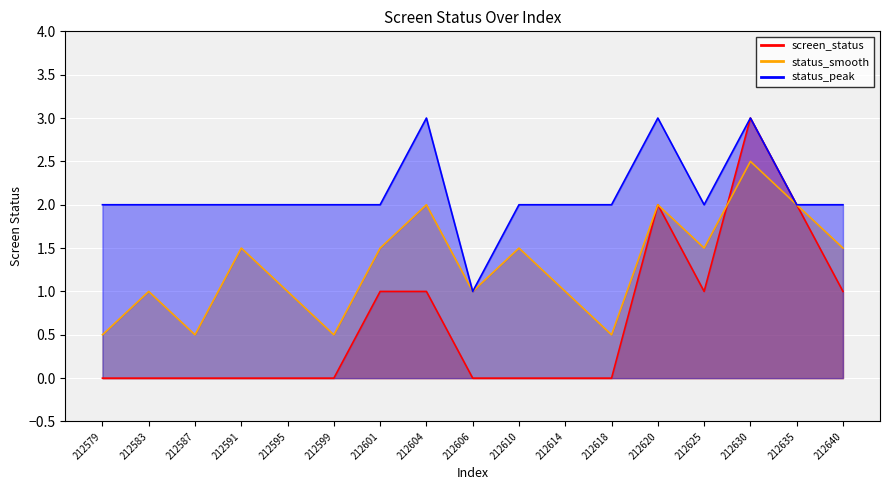

In screen_status_line, how many points are higher than both neighbors (excluding endpoints)?

2